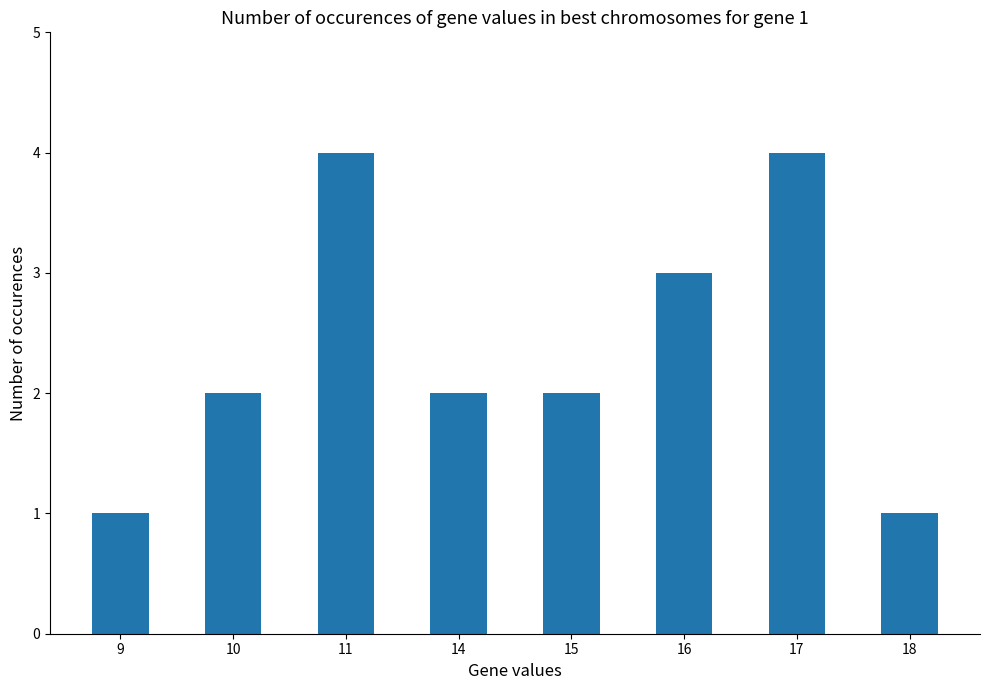

What is the value of the 4th bar from the left?

2